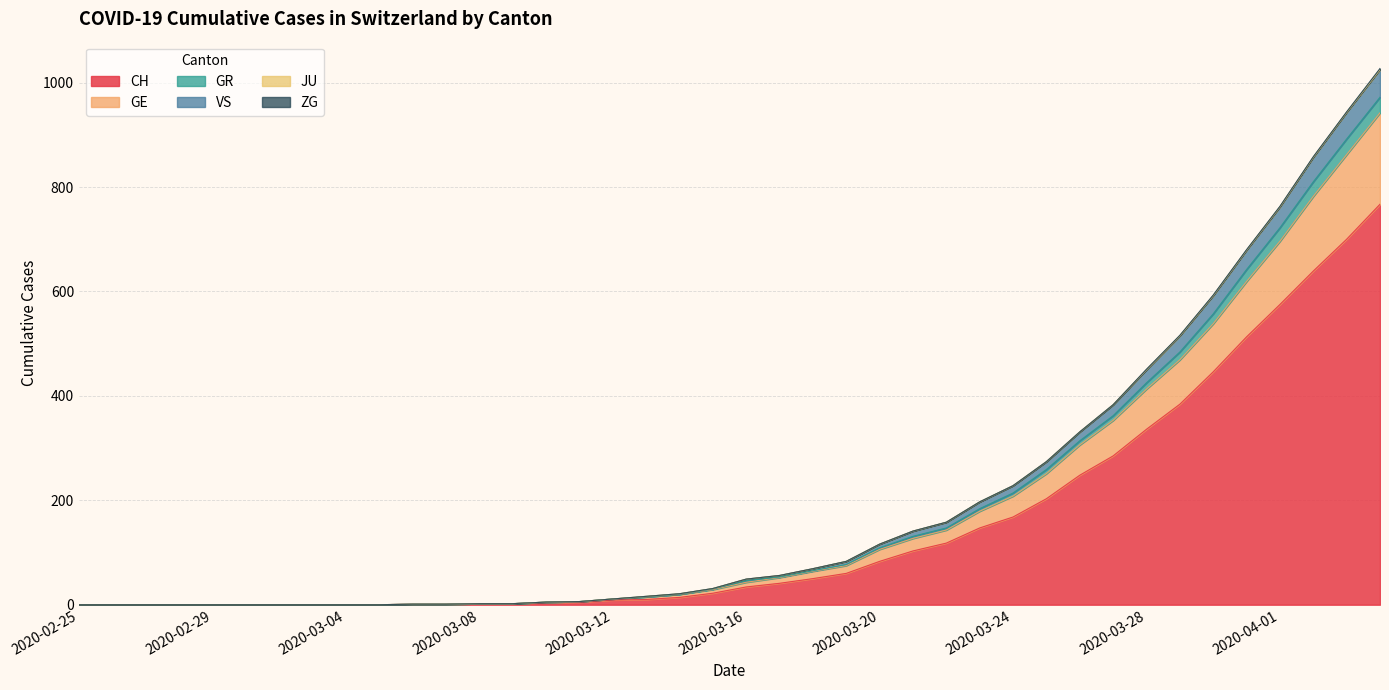

True or false: VS and GR intersect in this chart.

False